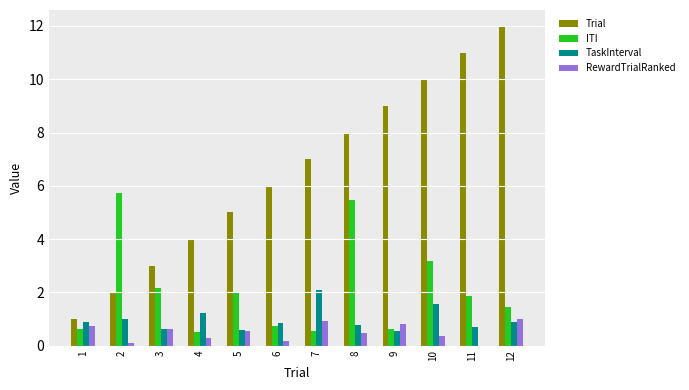

How many groups of bars are there?

12